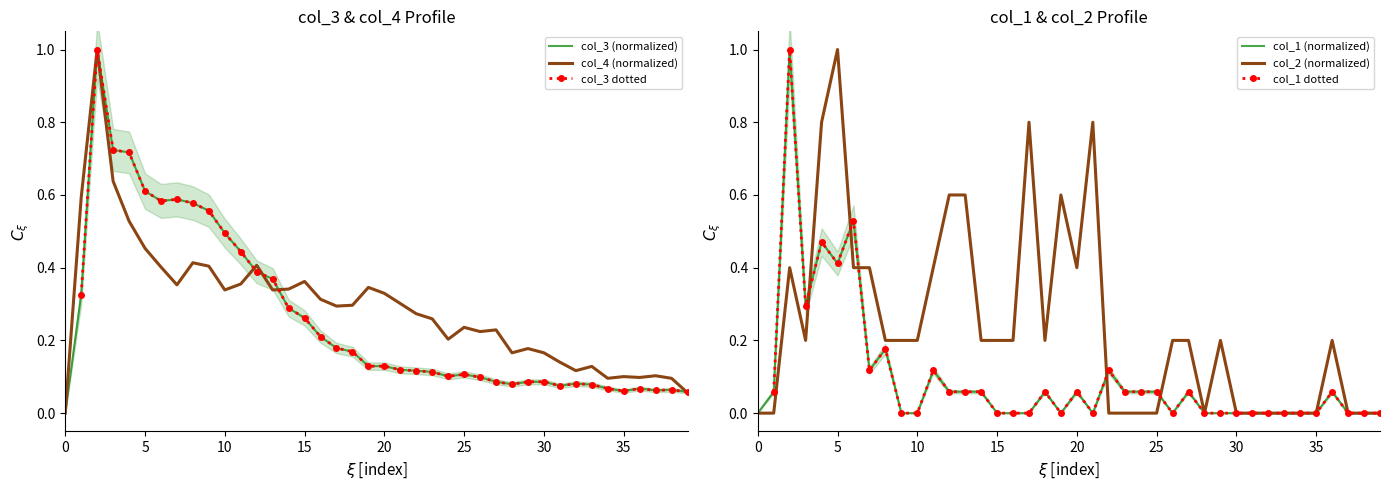

At which label does col_1 reach its peak?

2